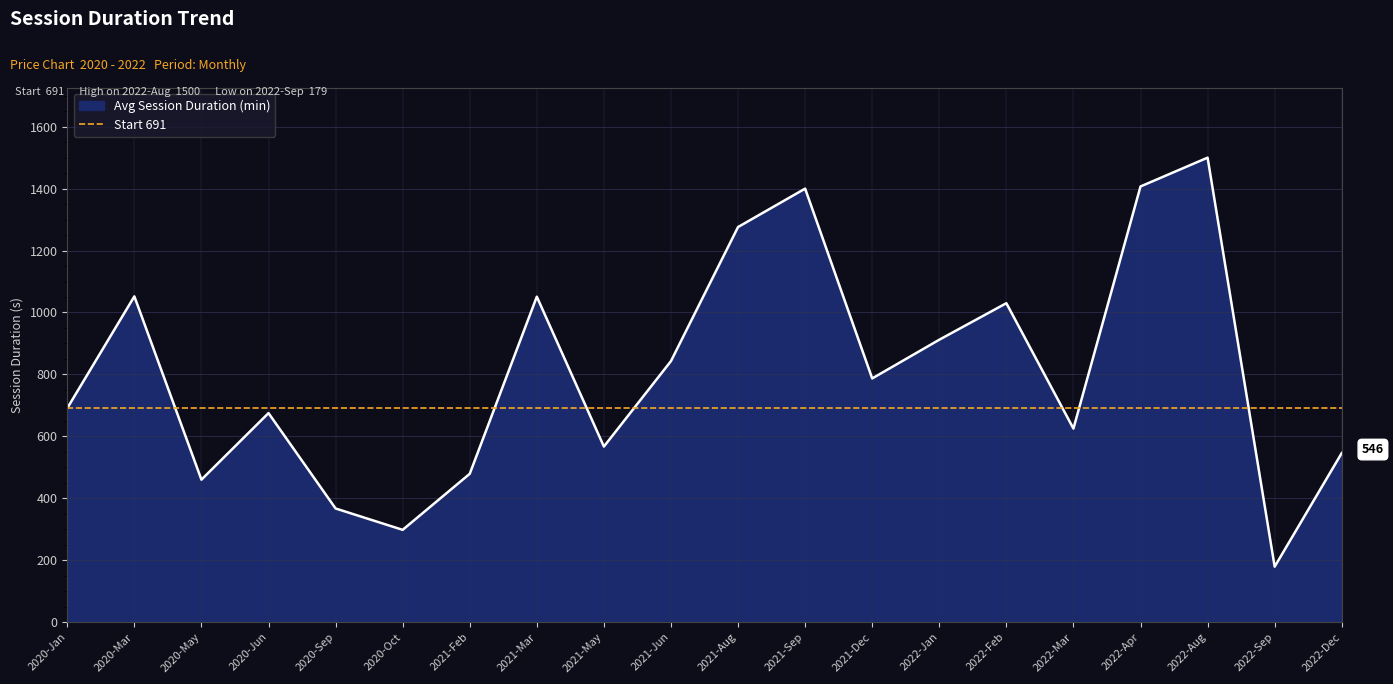

Does the chart display data point markers on the line(s)?

No